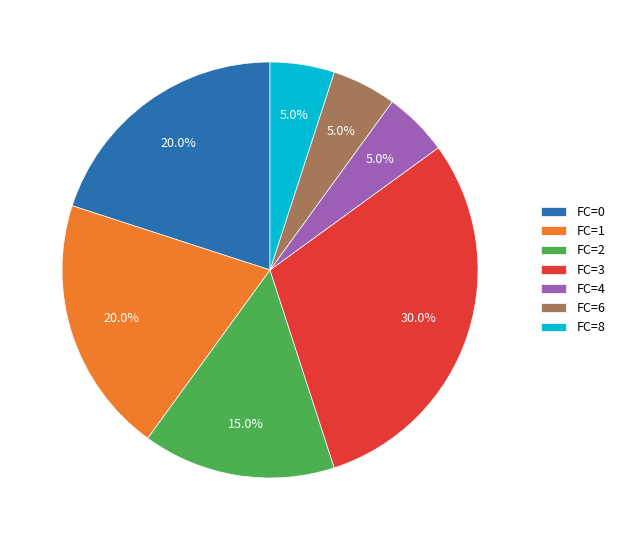

Which category has the biggest portion of the pie?

FC=3